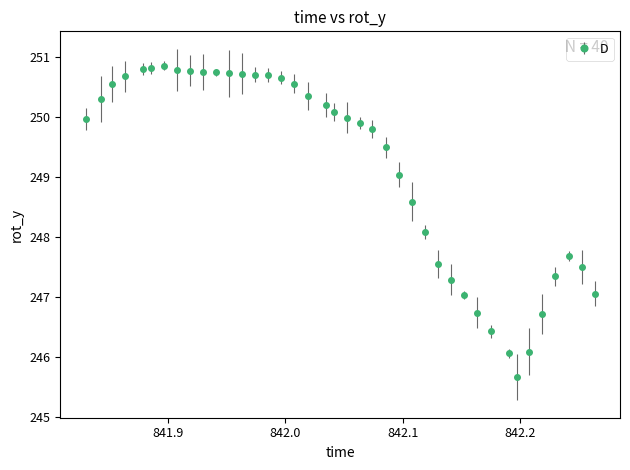

What is the value of the 4th point from the left?

250.7